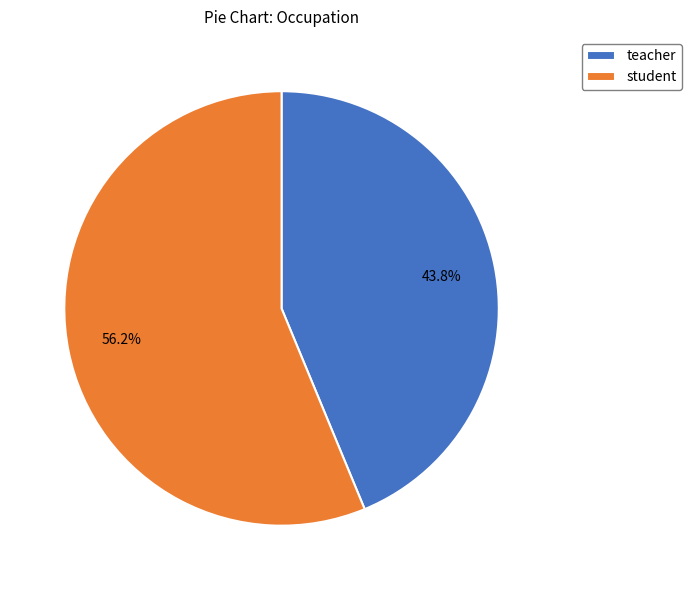

Is teacher the majority of the pie?

No